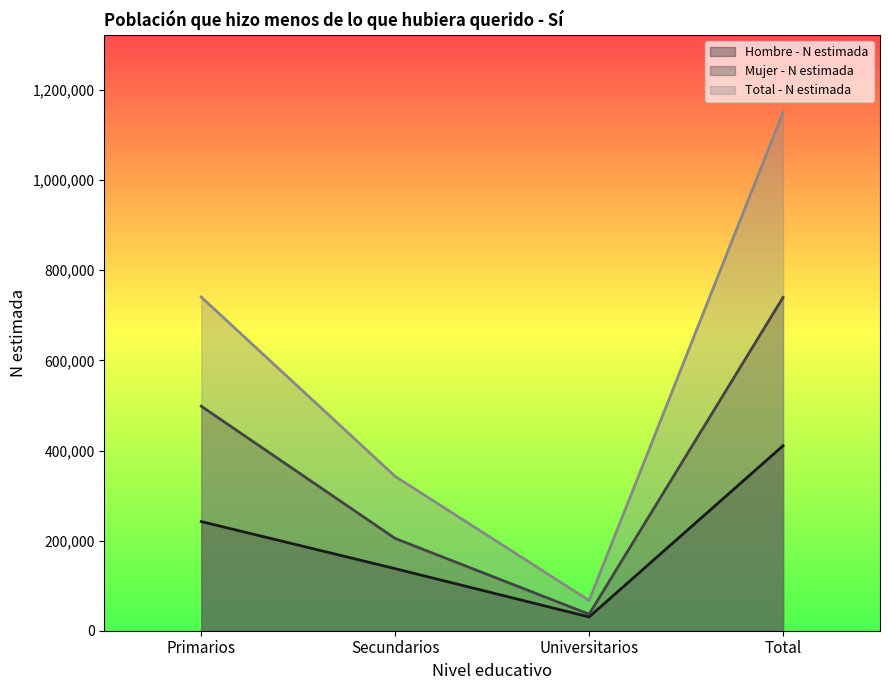

The value of Hombre - N estimada at Primarios is 107505. True or false?

False